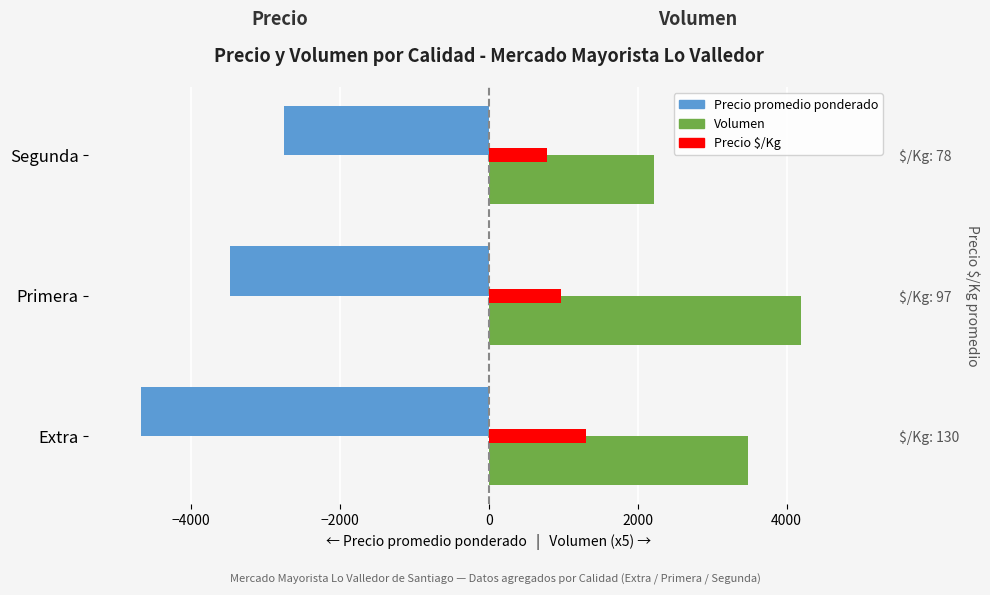

Count the Precio promedio ponderado values in the range -4678 to -2749.

3